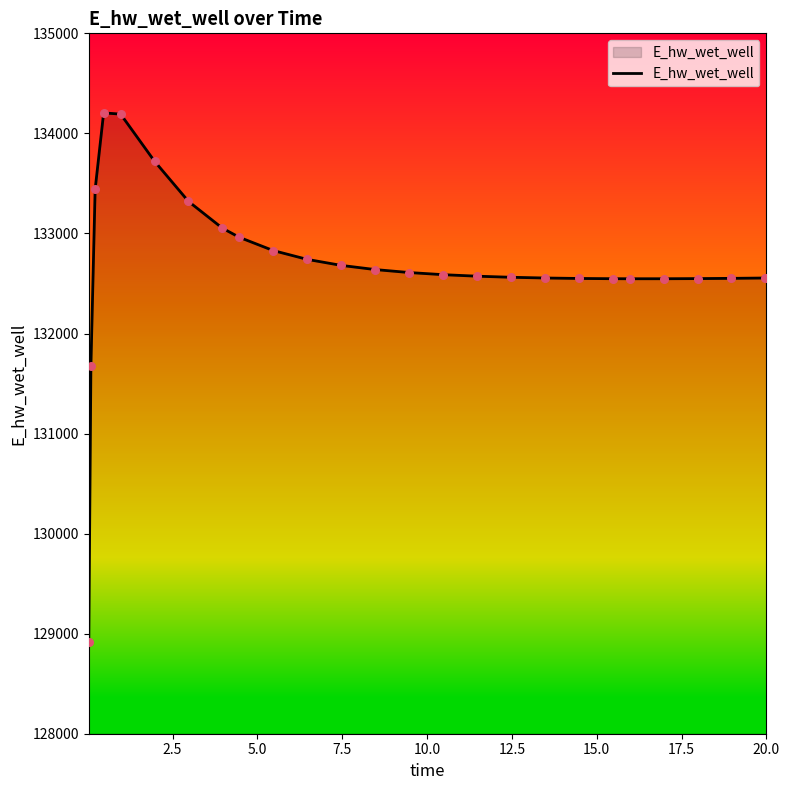

What is the difference between the maximum and minimum values?

5291.9